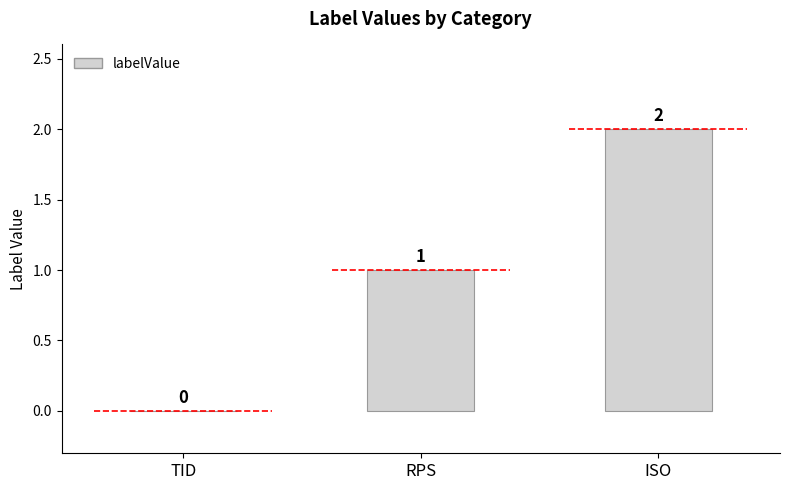

What is the greatest value displayed?

2